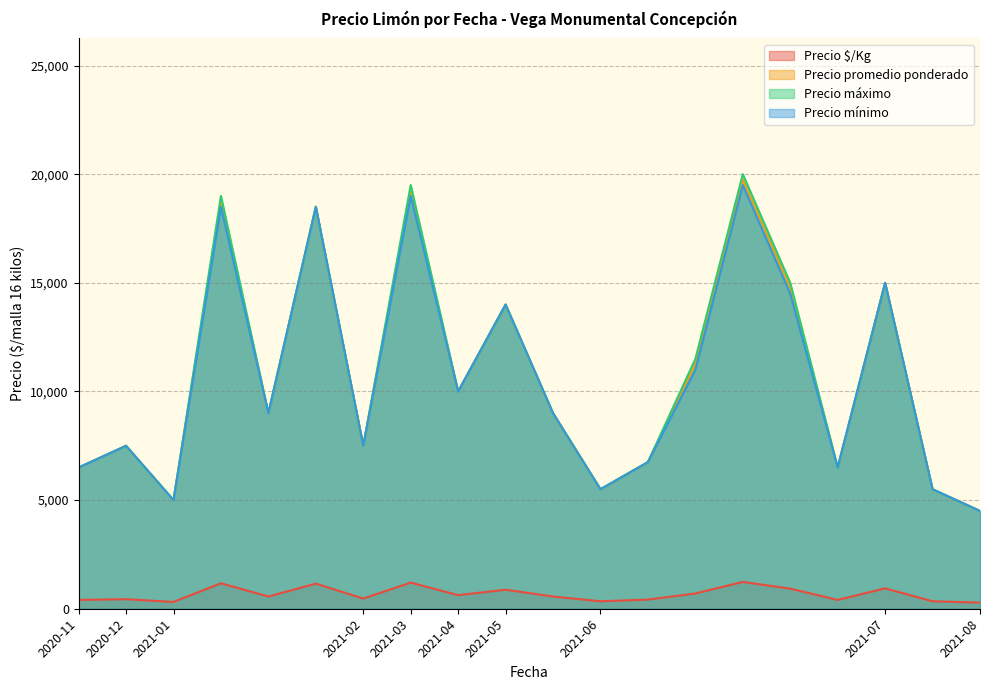

In Precio promedio ponderado, how many points are higher than both neighbors (excluding endpoints)?

9